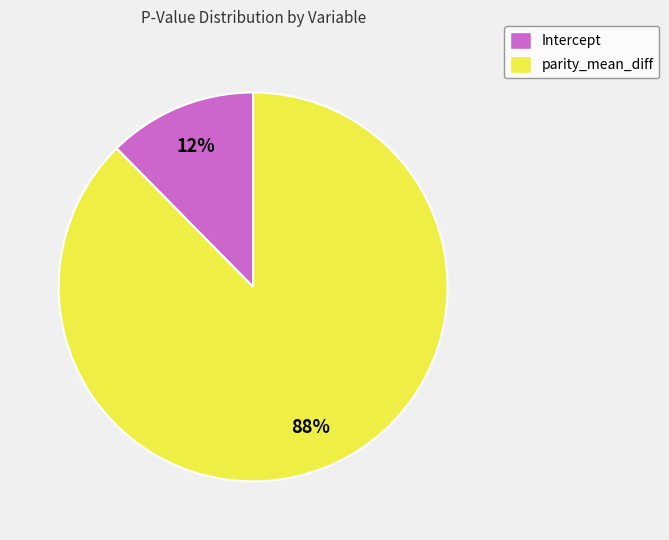

Which slice is the largest?

parity_mean_diff